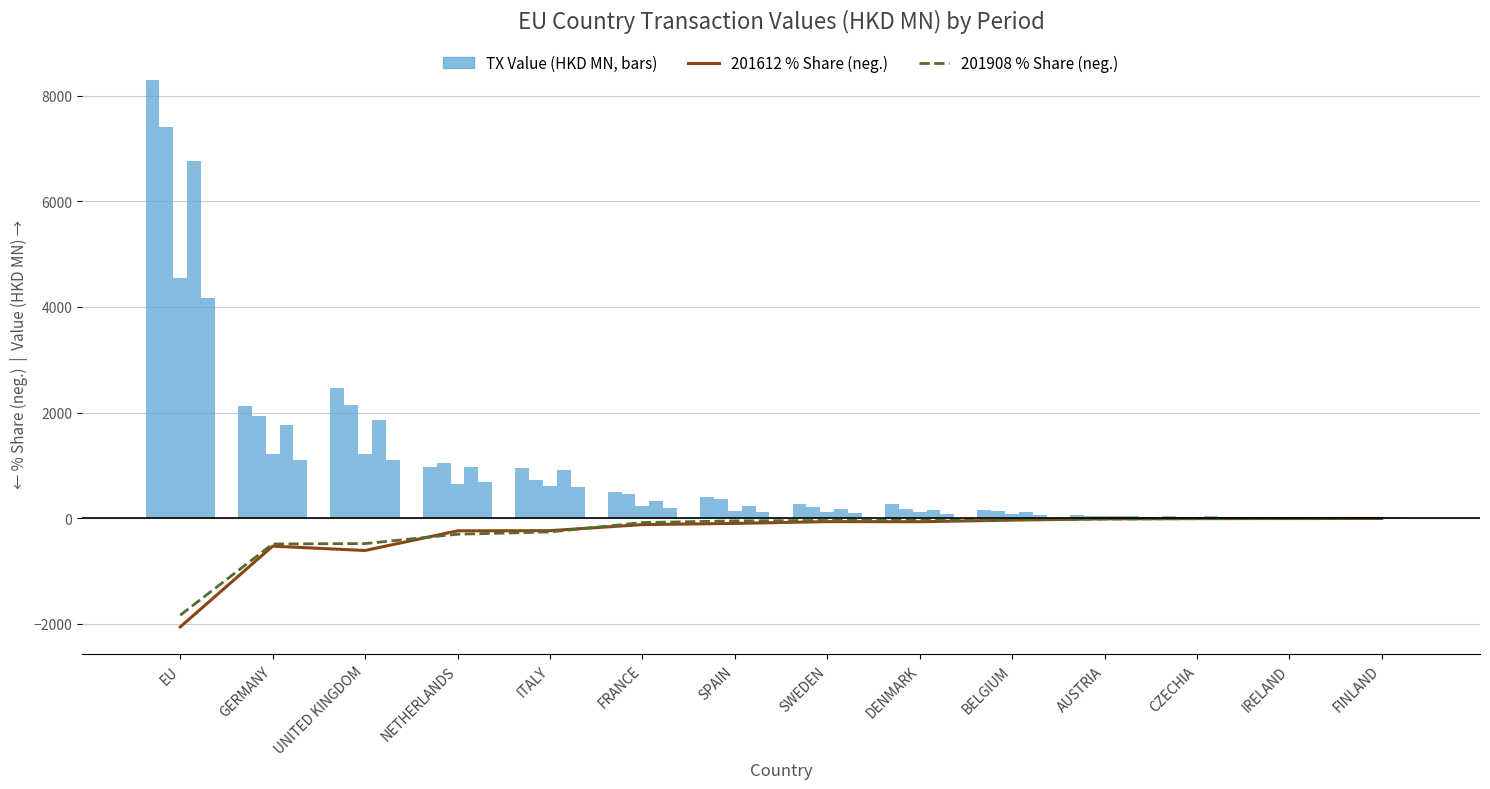

What is the label of the 1st bar from the left?

EU